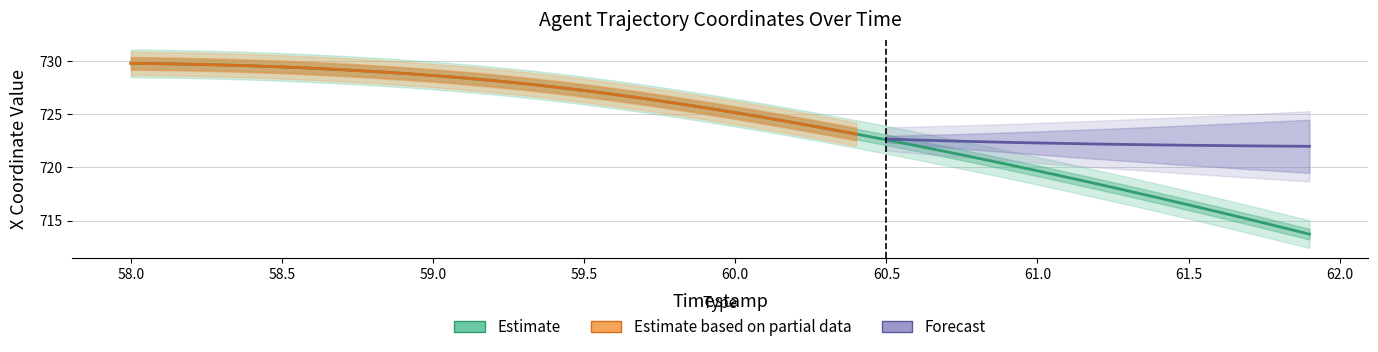

What is the value of the 33rd point from the left?

718.4